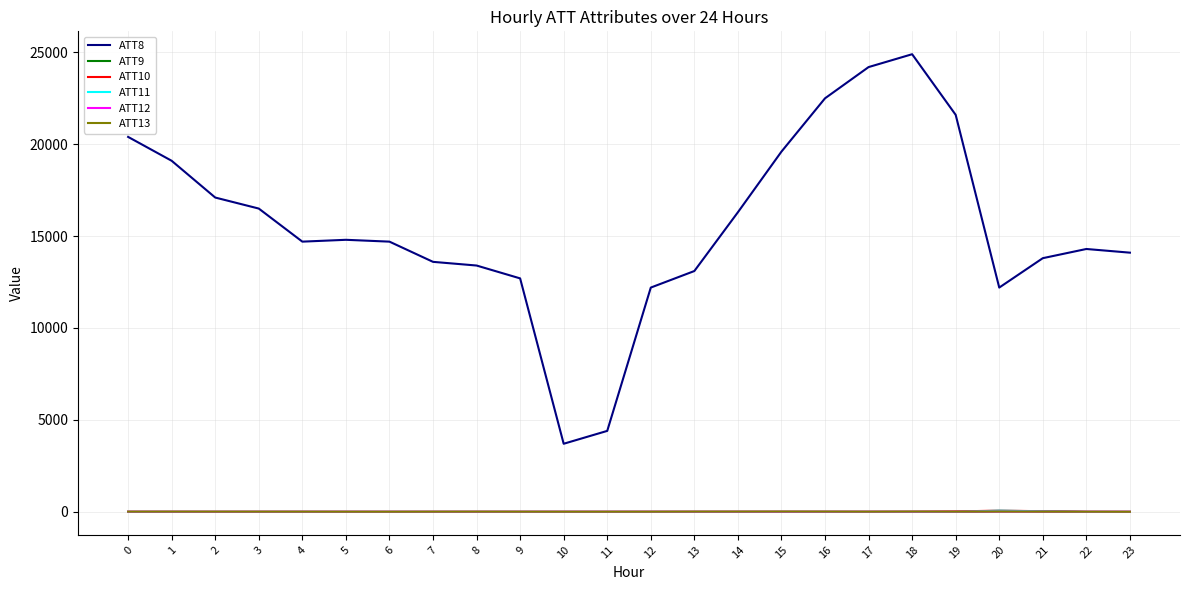

True or false: ATT8 and ATT9 intersect in this chart.

False